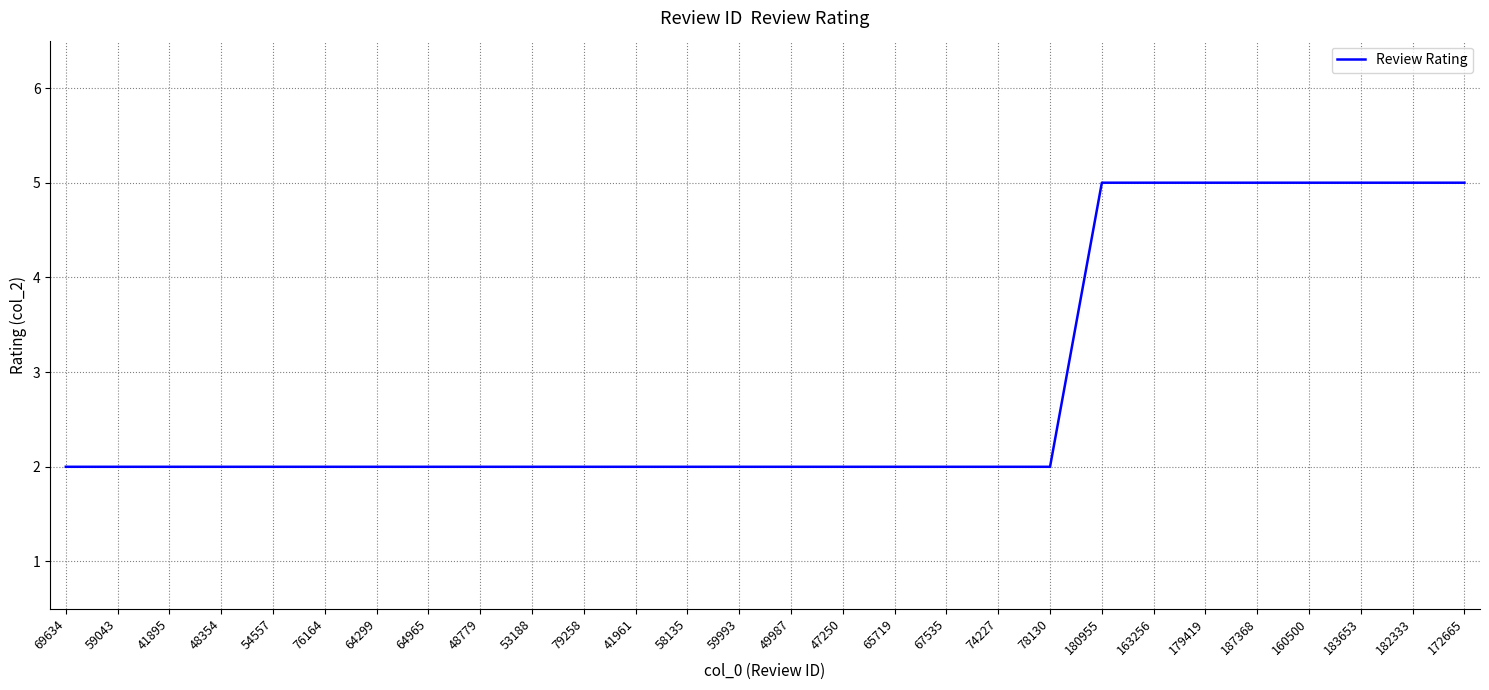

Reading right to left, what are all the values shown in this chart?

172665=5	182333=5	183653=5	160500=5	187368=5	179419=5	163256=5	180955=5	78130=2	74227=2	67535=2	65719=2	47250=2	49987=2	59993=2	58135=2	41961=2	79258=2	53188=2	48779=2	64965=2	64299=2	76164=2	54557=2	48354=2	41895=2	59043=2	69634=2